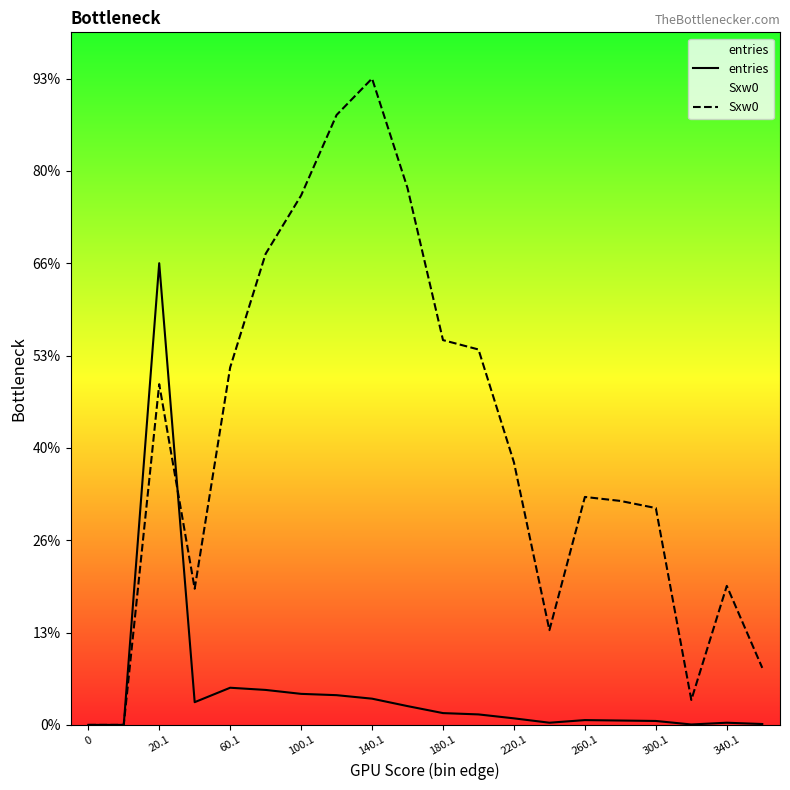

Which series has the widest spread of values?

Sxw0